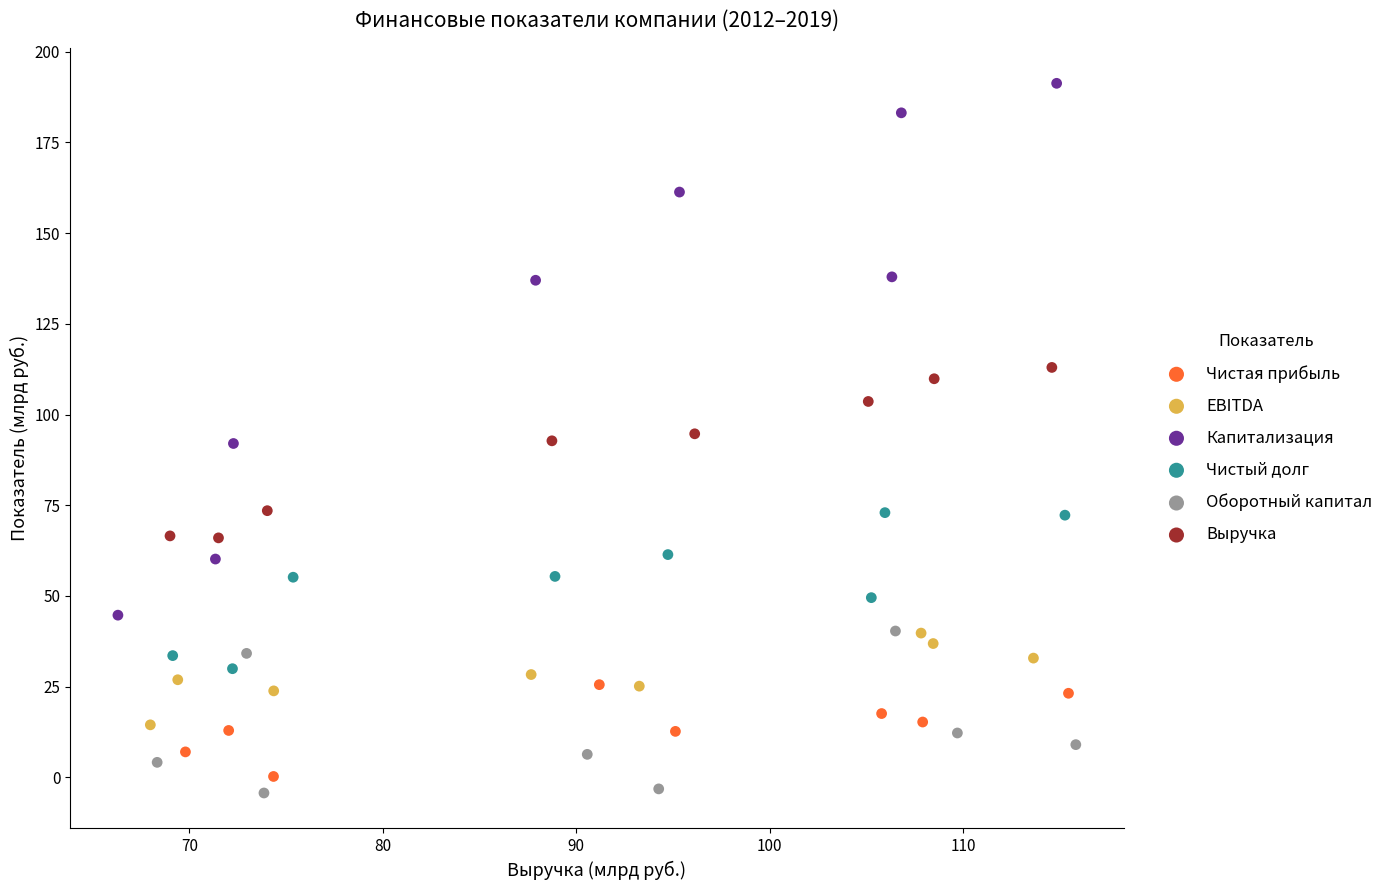

Which series contains the lowest Y value?

Оборотный капитал